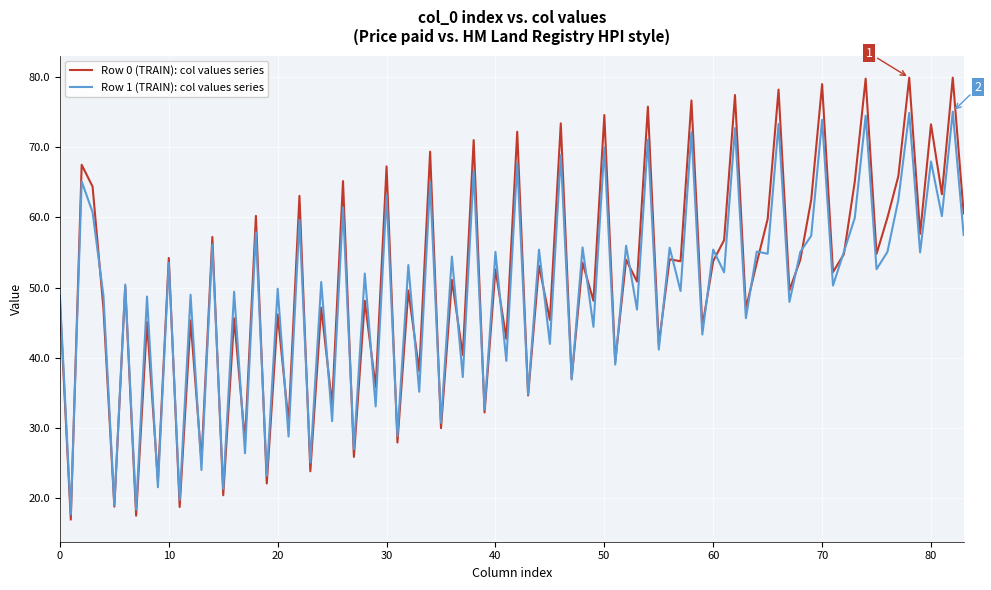

Which series has the widest spread of values?

Row 0 (TRAIN): col values series